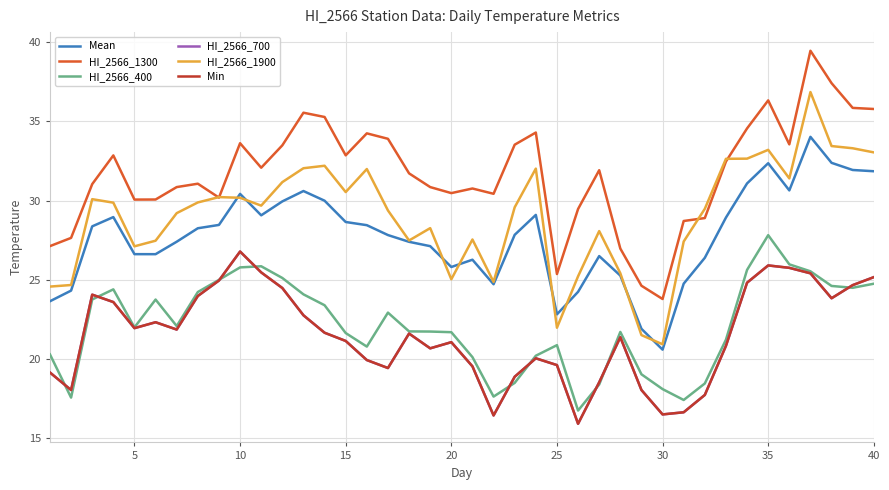

At how many categories does at least one series exceed 26?

37